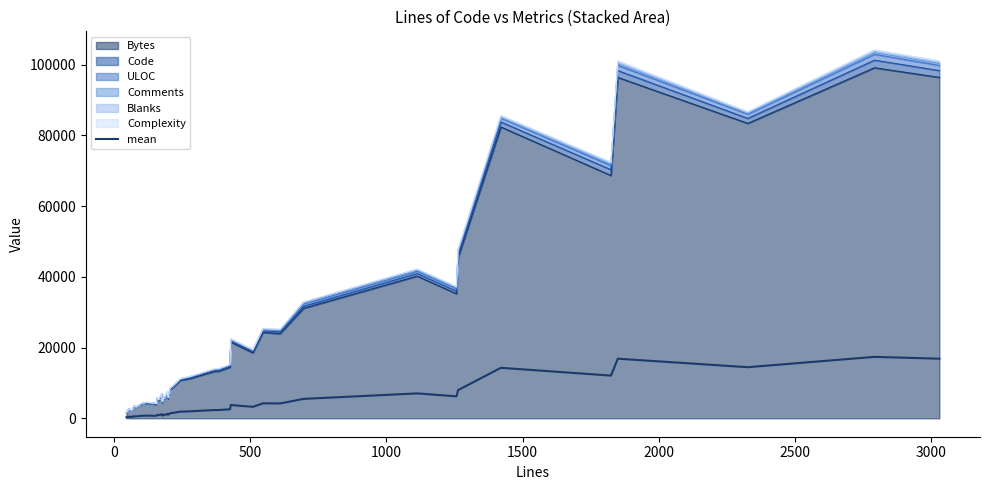

Is it true that the value at 36 is 8022.2?

False